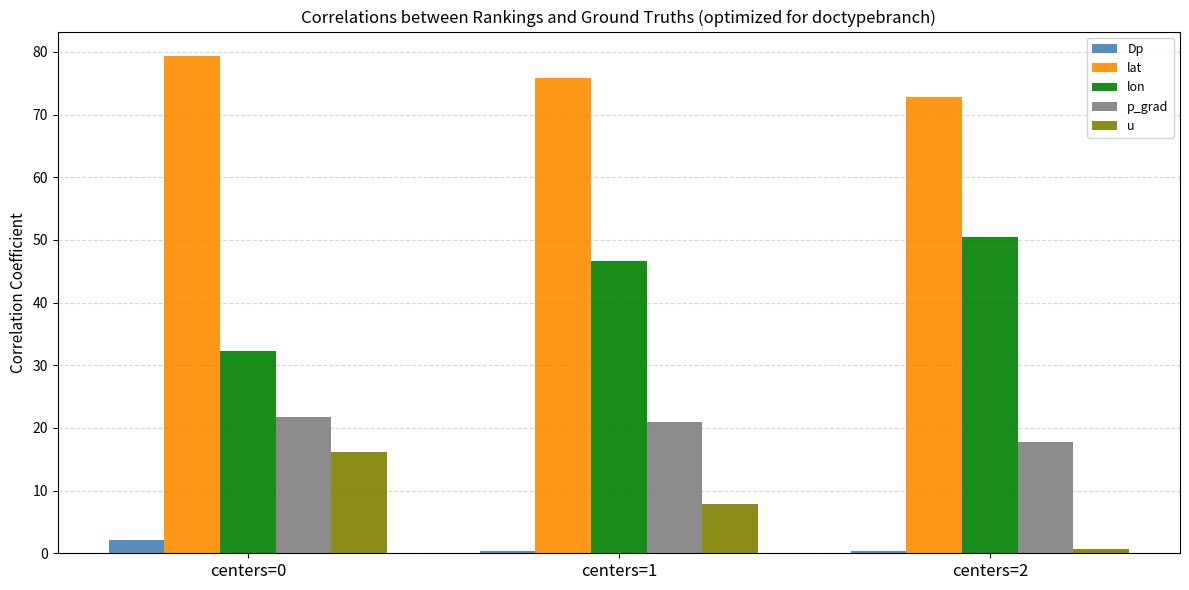

Which series has the largest total across all categories?

lat